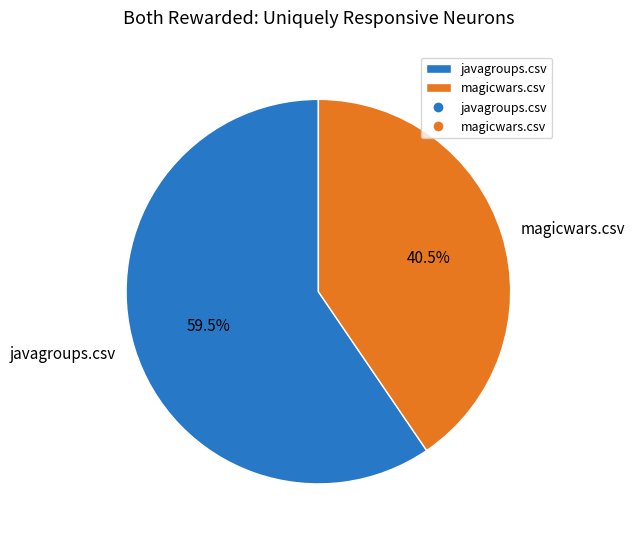

Which has a higher value, javagroups.csv or magicwars.csv?

javagroups.csv